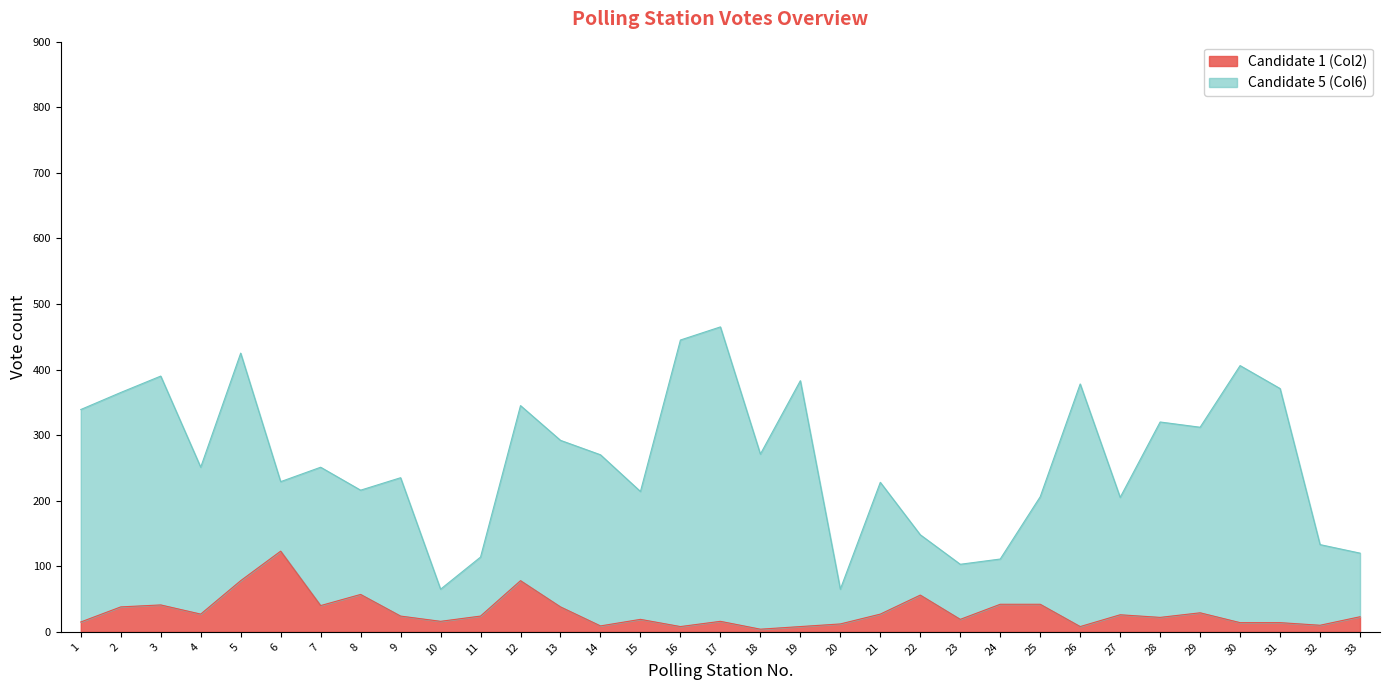

True or false: Candidate 1 (Col2) has more than 1 points higher than both neighbors.

True